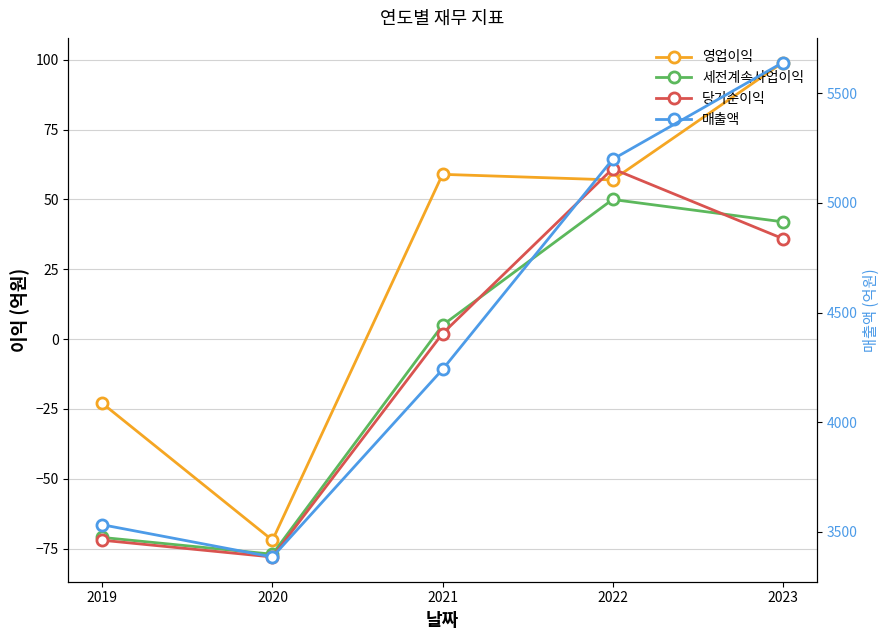

How many interior local valleys does the 영업이익 series have?

2